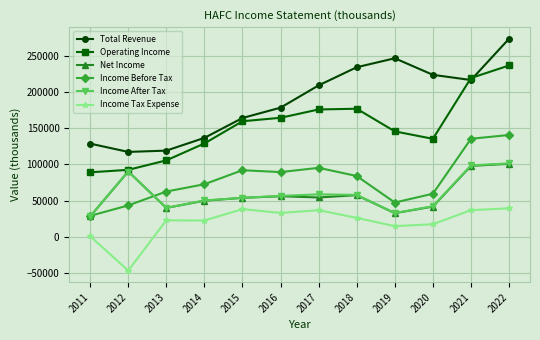

True or false: Income Tax Expense has a value of 22400 at 2014.

True